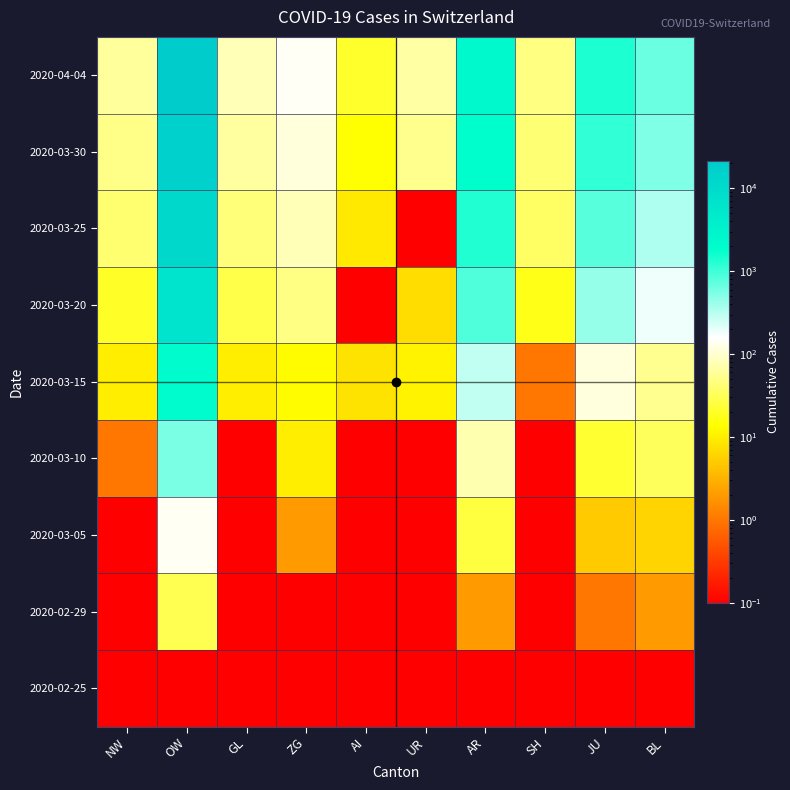

Reading right to left, extract all data points from this chart.

2020-02-25: BL=0.0	JU=0.0	SH=0.0	AR=0.0	UR=0.0	AI=0.0	ZG=0.0	GL=0.0	OW=0.0	NW=0.0
2020-02-29: BL=2.0	JU=1.0	SH=0.0	AR=2.0	UR=0.0	AI=0.0	ZG=0.0	GL=0.0	OW=30.0	NW=0.0
2020-03-05: BL=6.0	JU=5.0	SH=0.0	AR=25.0	UR=0.0	AI=0.0	ZG=2.0	GL=0.0	OW=142.0	NW=0.0
2020-03-10: BL=33.0	JU=22.0	SH=0.0	AR=75.0	UR=0.0	AI=0.0	ZG=10.0	GL=0.0	OW=570.0	NW=1.0
2020-03-15: BL=54.0	JU=115.0	SH=1.0	AR=293.0	UR=11.0	AI=8.0	ZG=13.0	GL=10.0	OW=2165.0	NW=10.0
2020-03-20: BL=184.0	JU=436.0	SH=17.0	AR=849.0	UR=7.0	AI=0.0	ZG=48.0	GL=28.0	OW=7021.0	NW=20.0
2020-03-25: BL=341.0	JU=793.0	SH=35.0	AR=1354.0	UR=0.0	AI=9.0	ZG=80.0	GL=44.0	OW=11989.0	NW=40.0
2020-03-30: BL=539.0	JU=1144.0	SH=42.0	AR=1962.0	UR=53.0	AI=14.0	ZG=112.0	GL=63.0	OW=16946.0	NW=51.0
2020-04-04: BL=656.0	JU=1418.0	SH=47.0	AR=2442.0	UR=66.0	AI=21.0	ZG=146.0	GL=80.0	OW=21582.0	NW=61.0